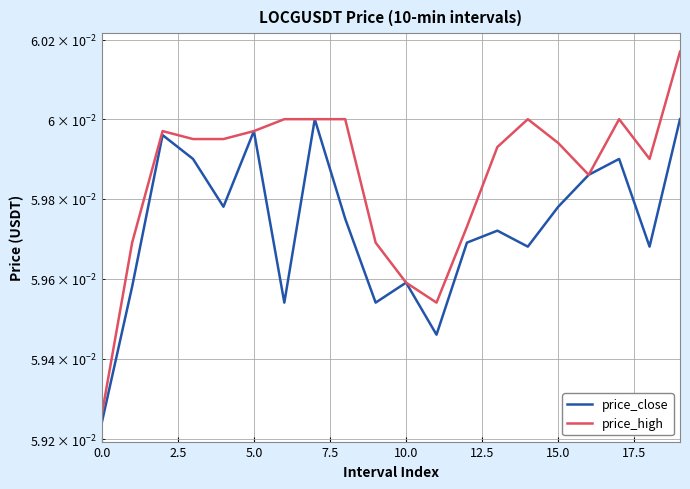

True or false: price_close and price_high cross at least once.

False